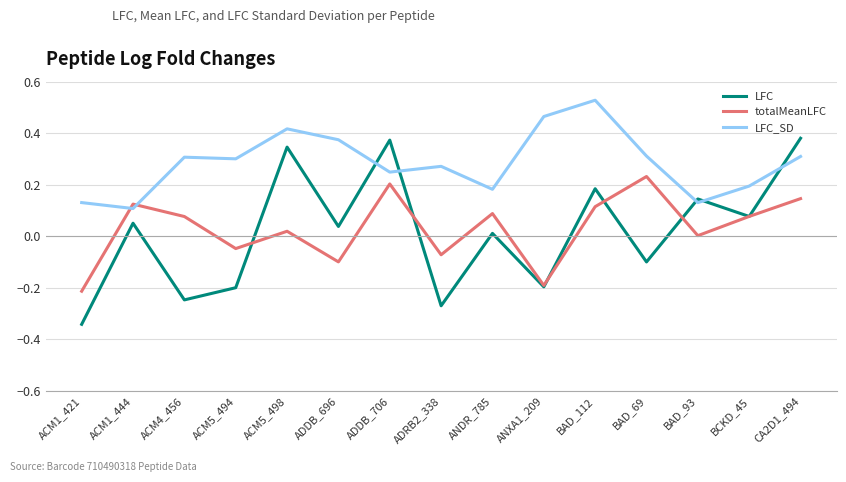

Which series has the largest range (max minus min)?

LFC